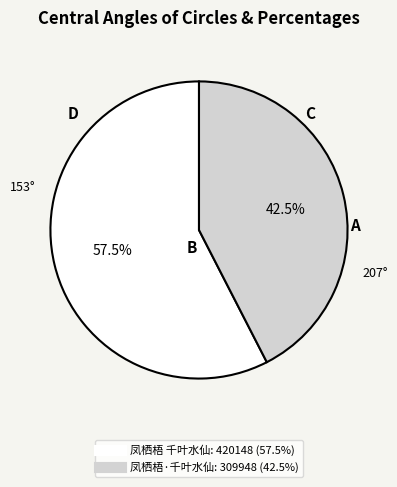

Does any single category account for the majority?

Yes